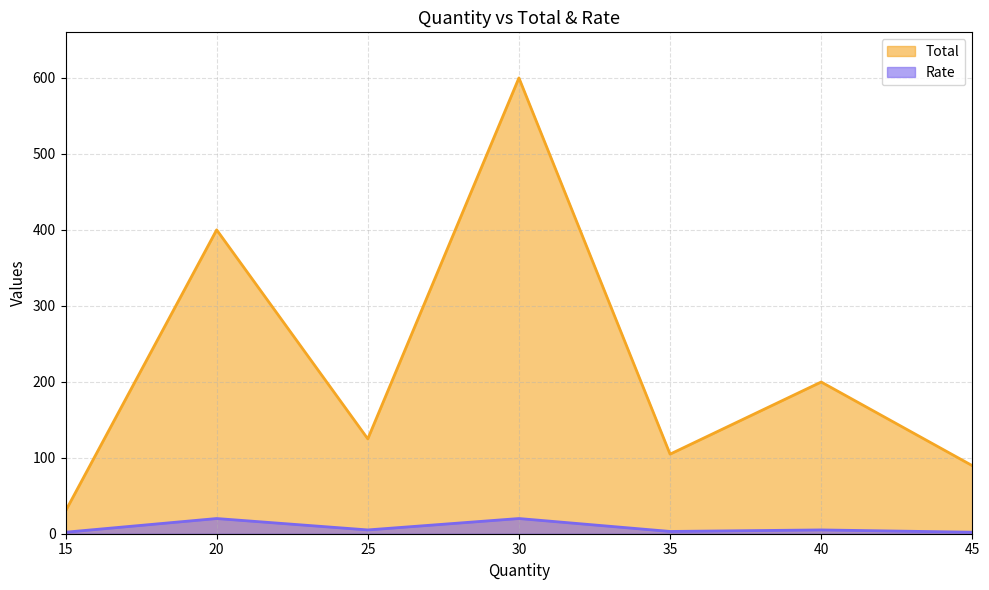

Between 40 and 20, which is larger?

20